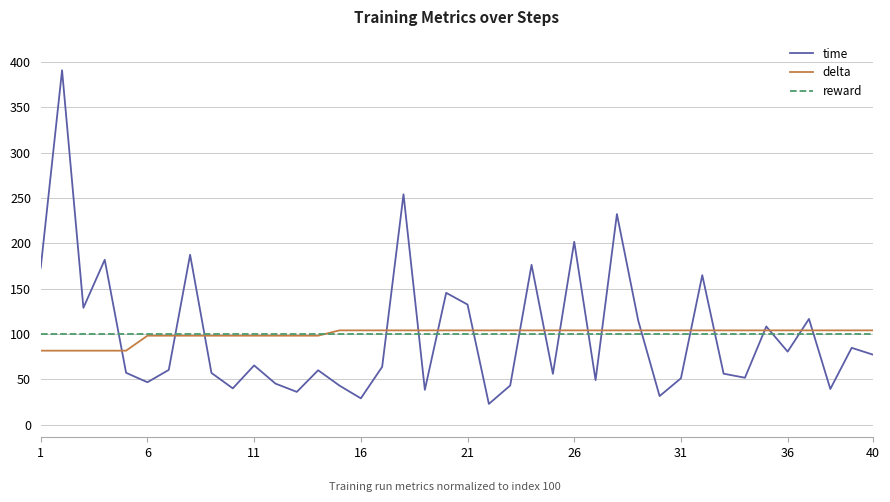

What is the difference between the maximum and second lowest values in the time series?

361.5